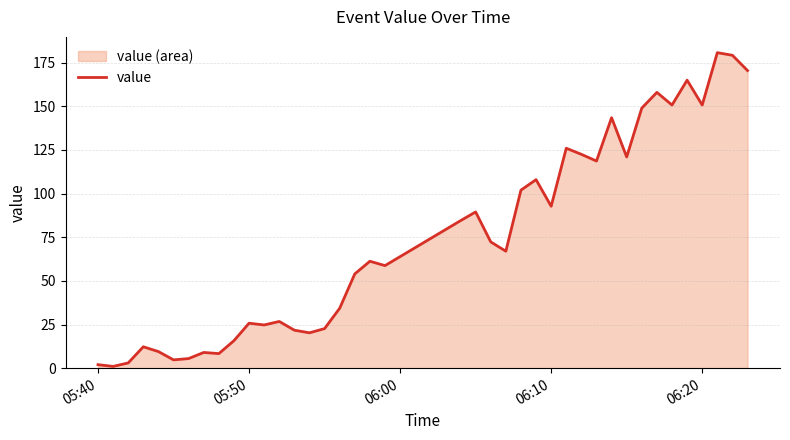

What is the maximum value shown in the chart?

180.8